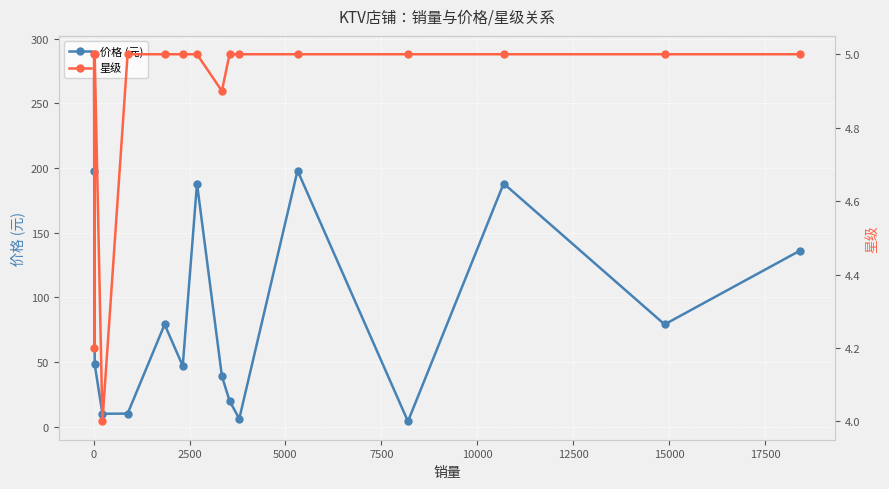

What is the value of the 价格 (元) point at the 1st from the left?

288.0